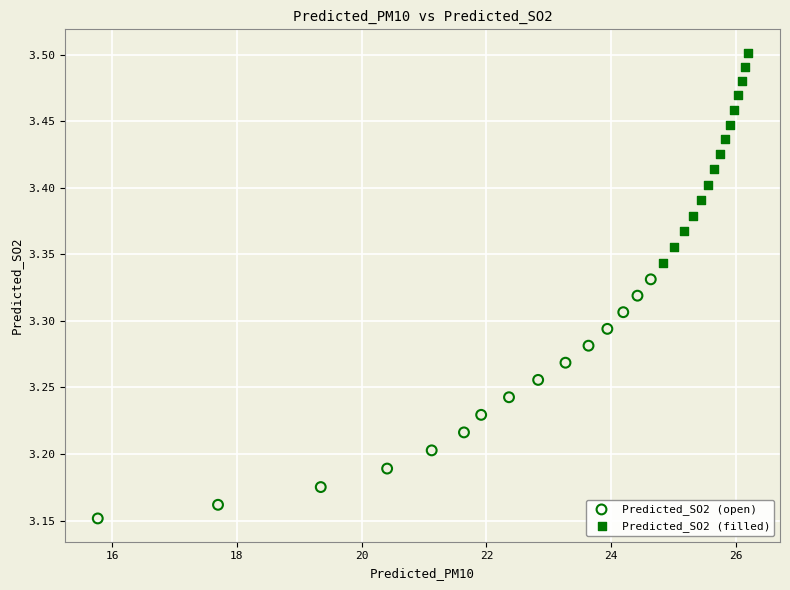

Which series reaches the minimum Y coordinate?

Predicted_SO2 (open)